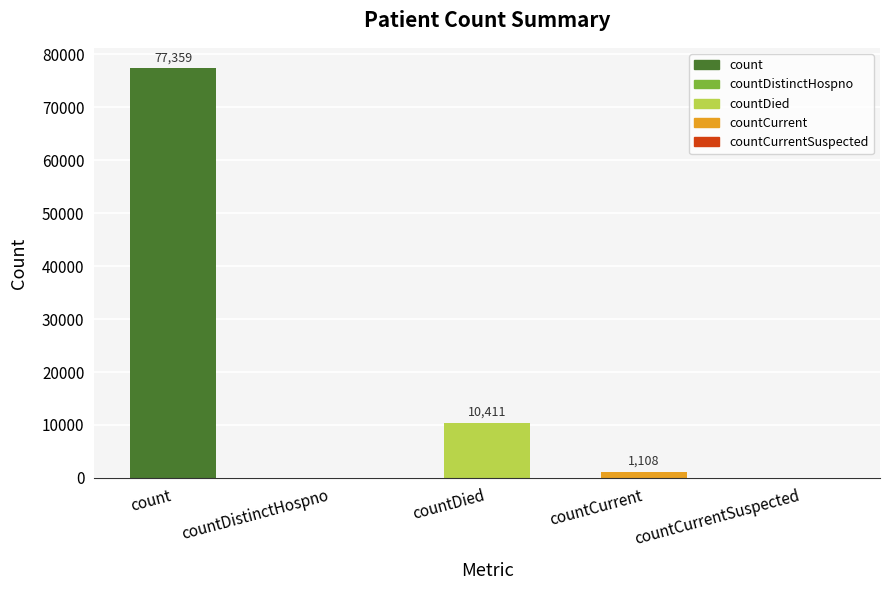

Which label corresponds to the largest value in the chart?

count